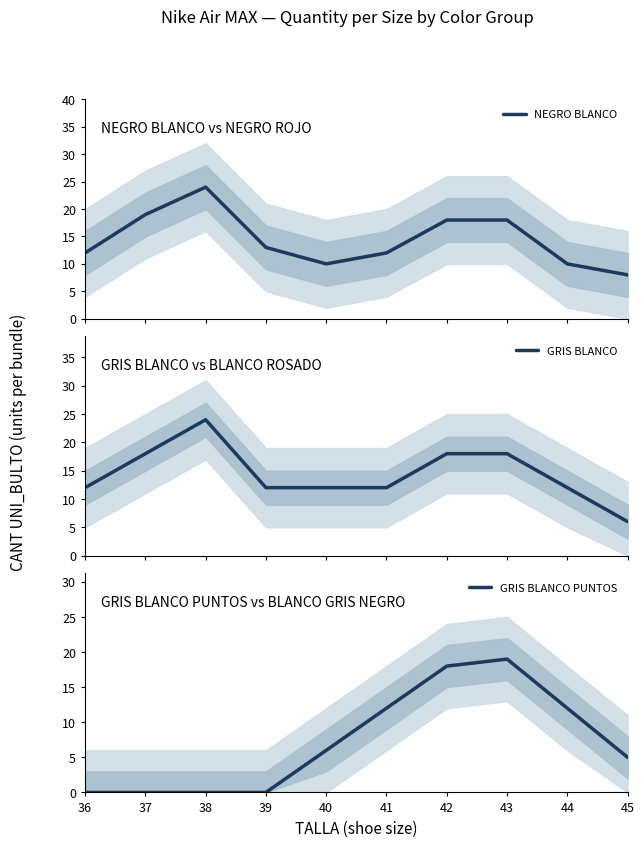

The NEGRO BLANCO series shows 8 at 45. True or false?

True